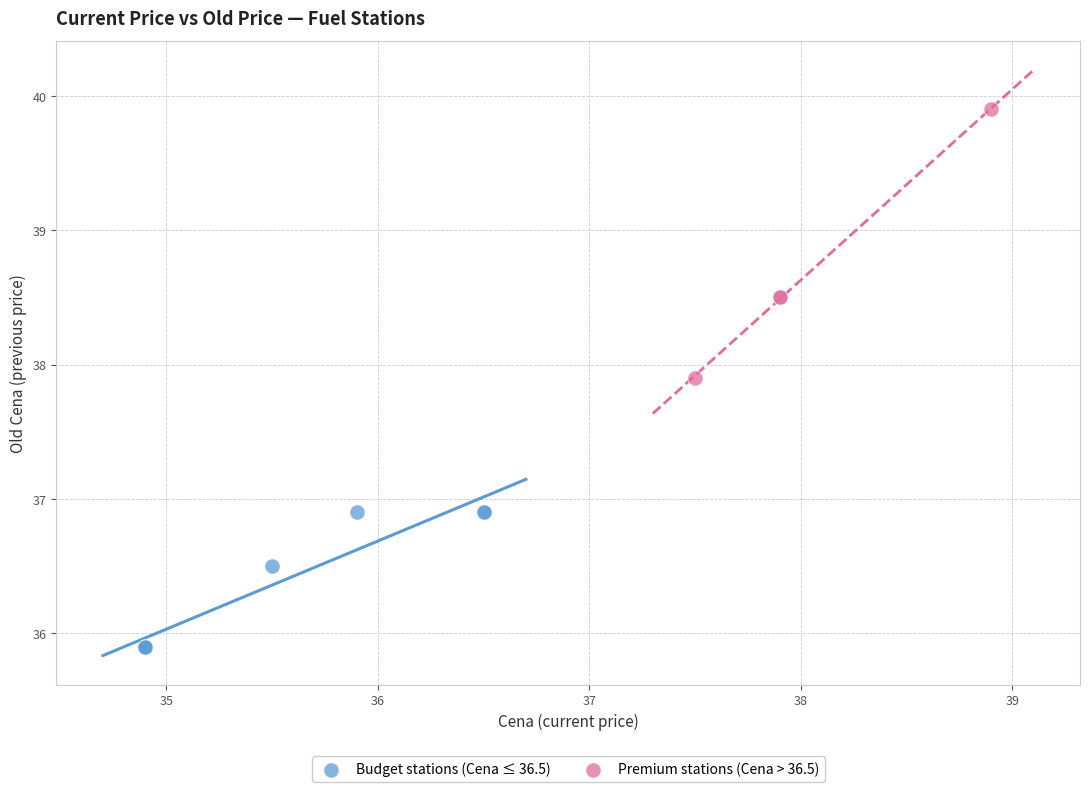

Which series has the widest spread of Y values?

Premium stations (Cena > 36.5)